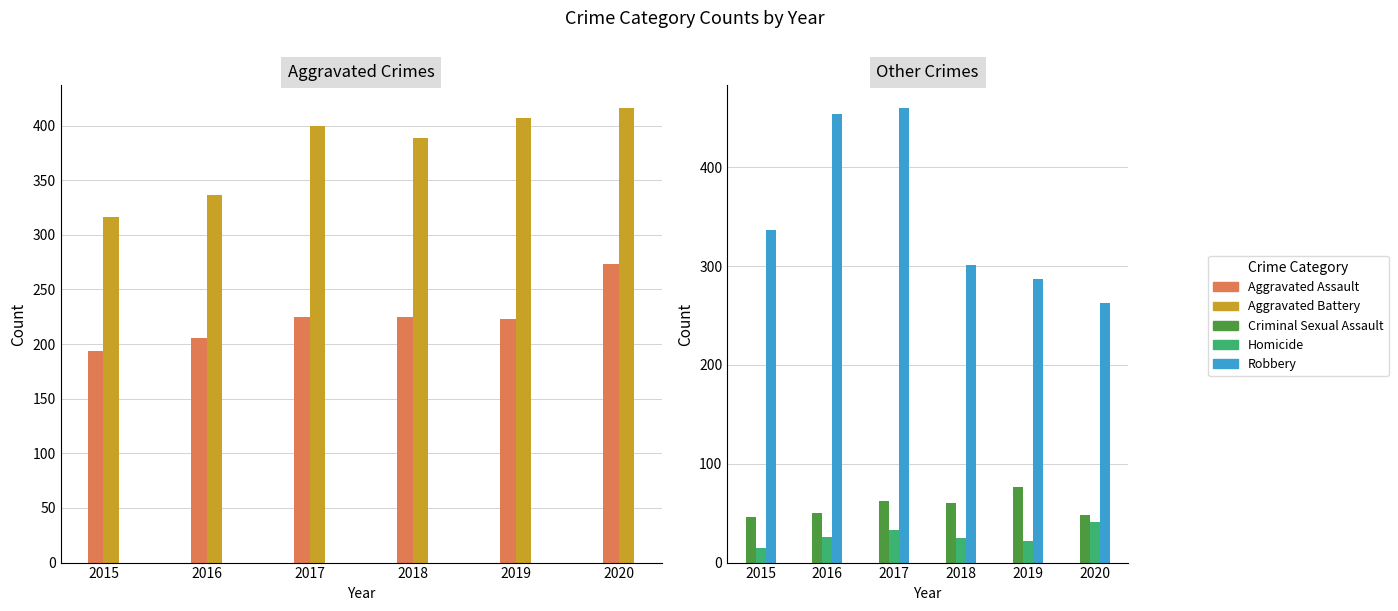

Which label corresponds to the largest value in the chart?

2017